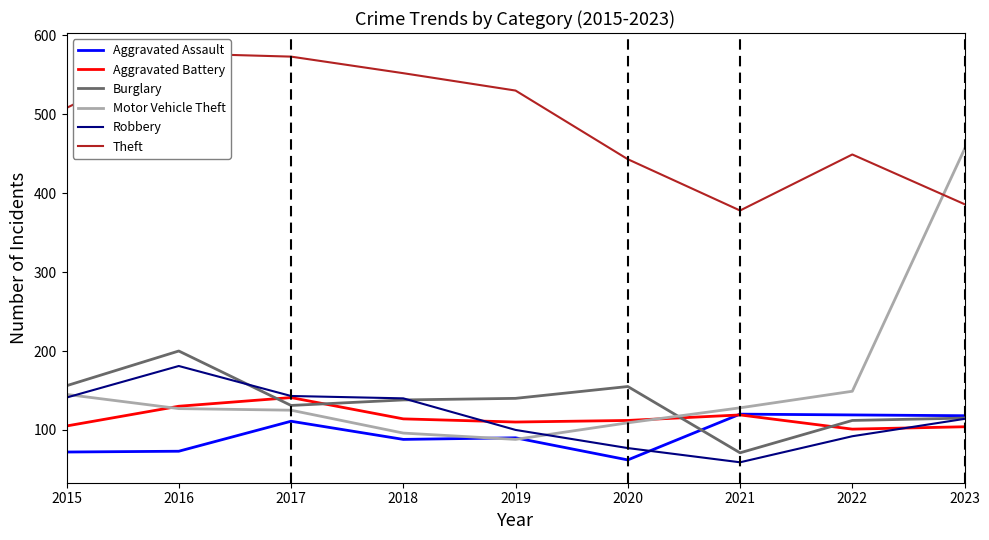

What is the difference between the second highest and second lowest values in the Burglary series?

44